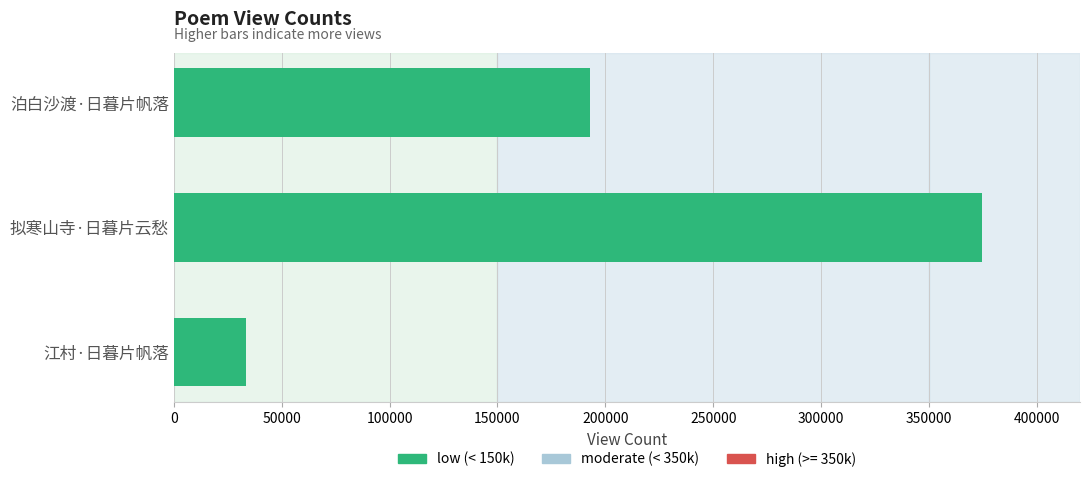

How many bars are there in total?

3